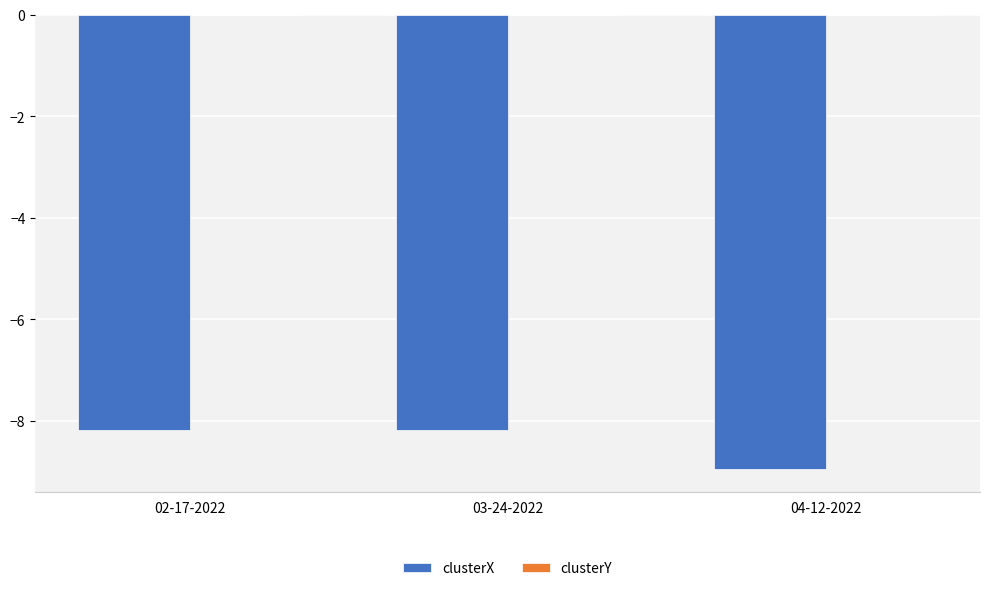

True or false: clusterX has a value of -8.2 at 03-24-2022.

True